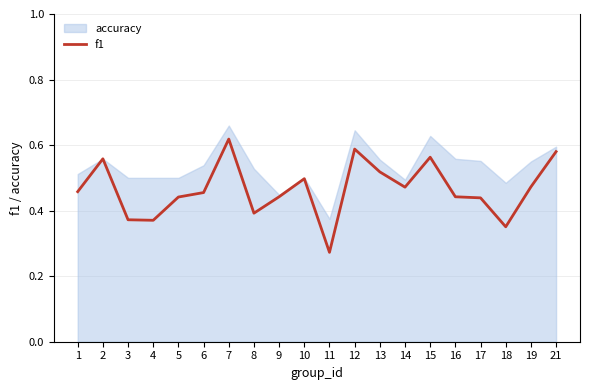

Does the chart have visible grid lines?

Yes